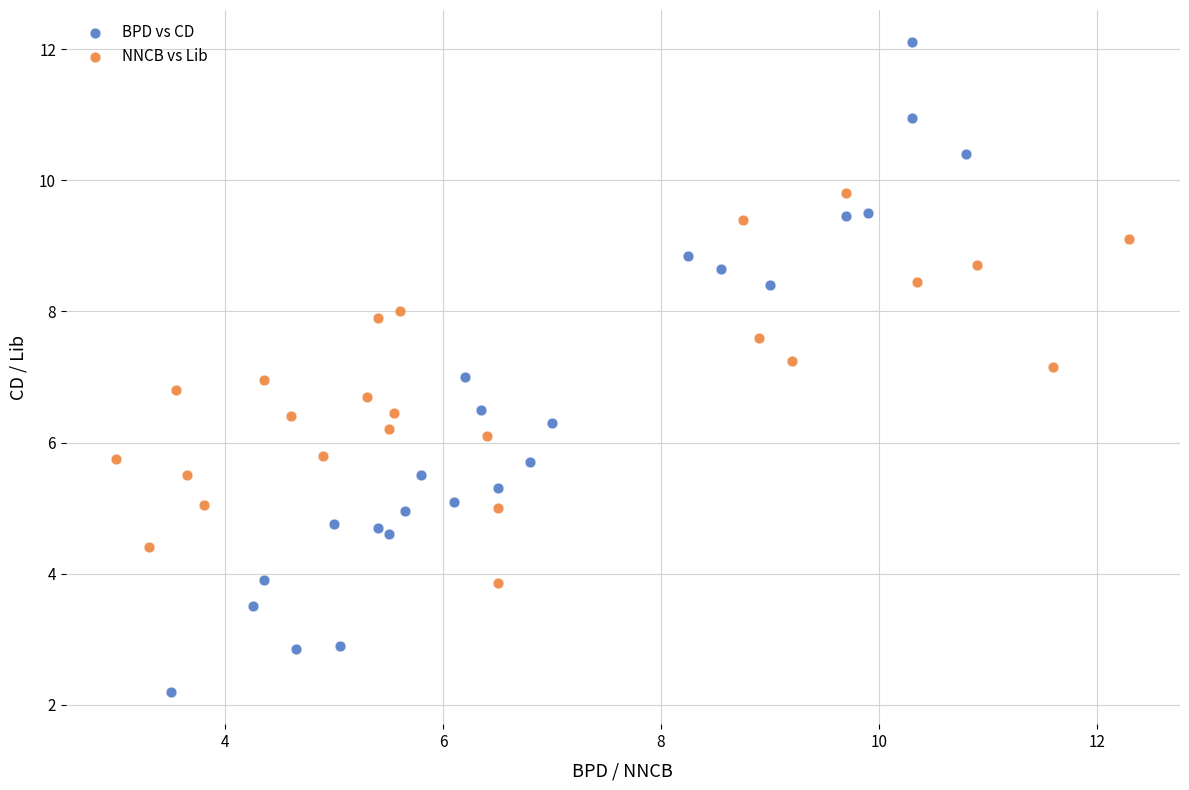

What are all the series names shown in the legend?

BPD vs CD, NNCB vs Lib